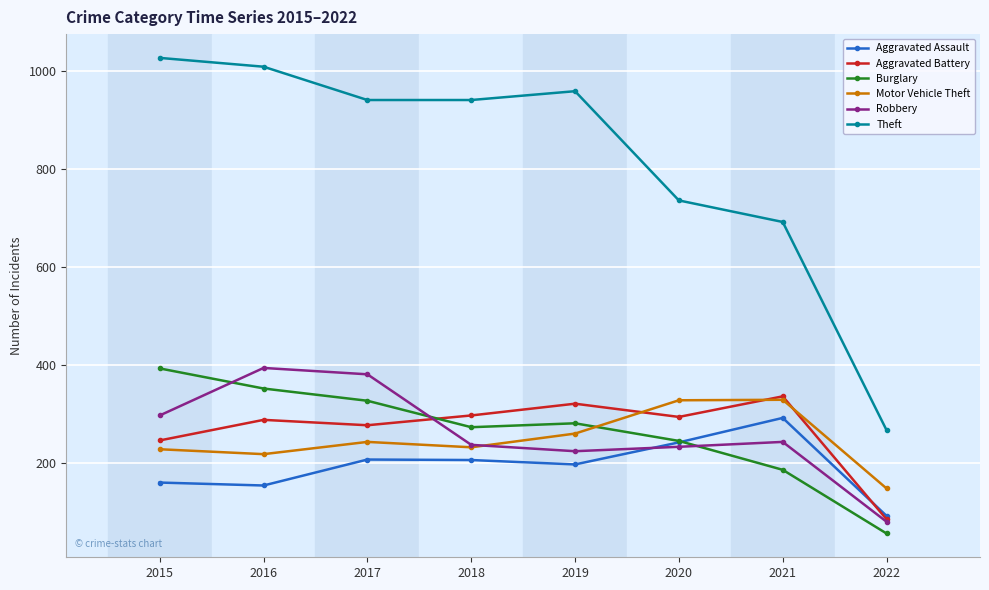

What is the sum of the Aggravated Battery values at 2021 and 2022?

421